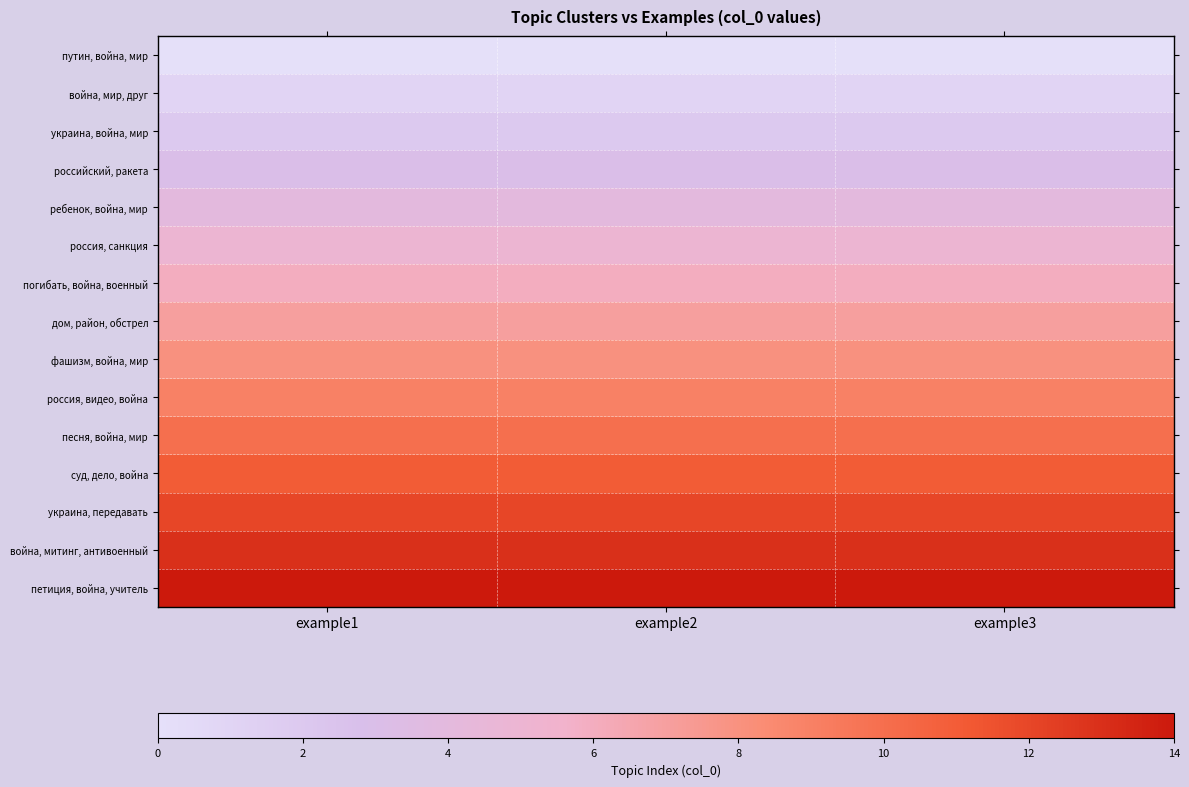

At how many categories does at least one series exceed 10?

3